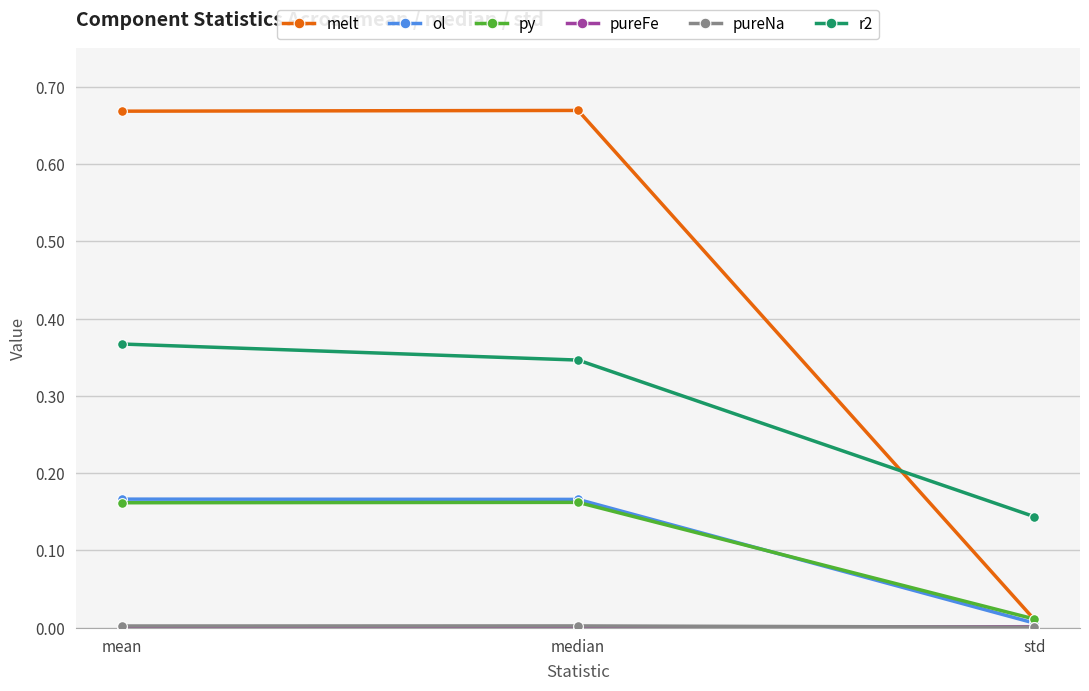

Which series has the largest total across all categories?

melt